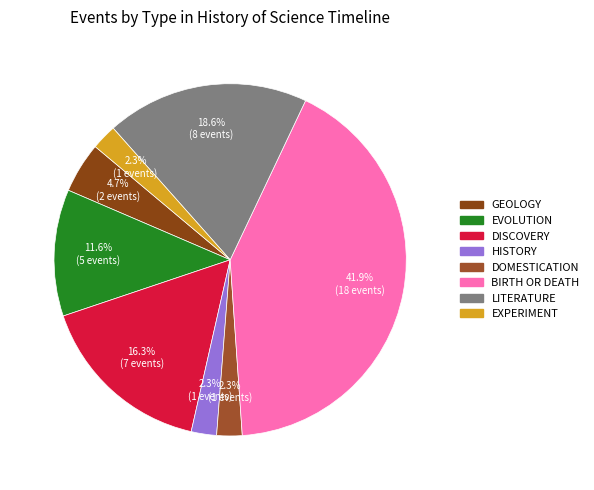

Count the number of slices in the pie.

8